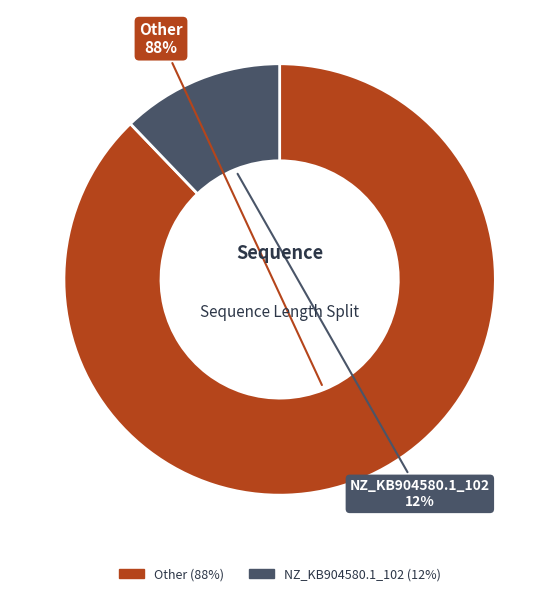

Does any single category account for the majority?

Yes